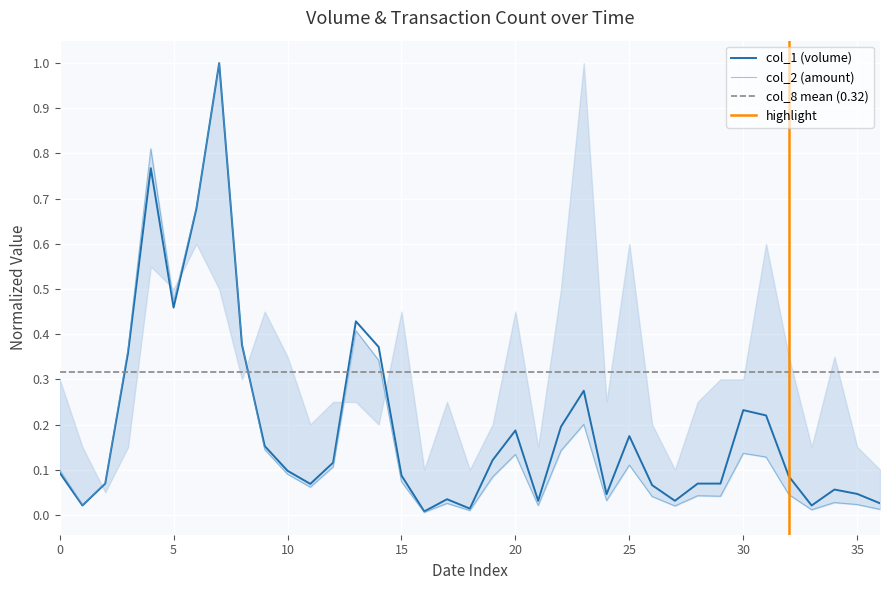

What is the average value of the col_2 series?

0.2